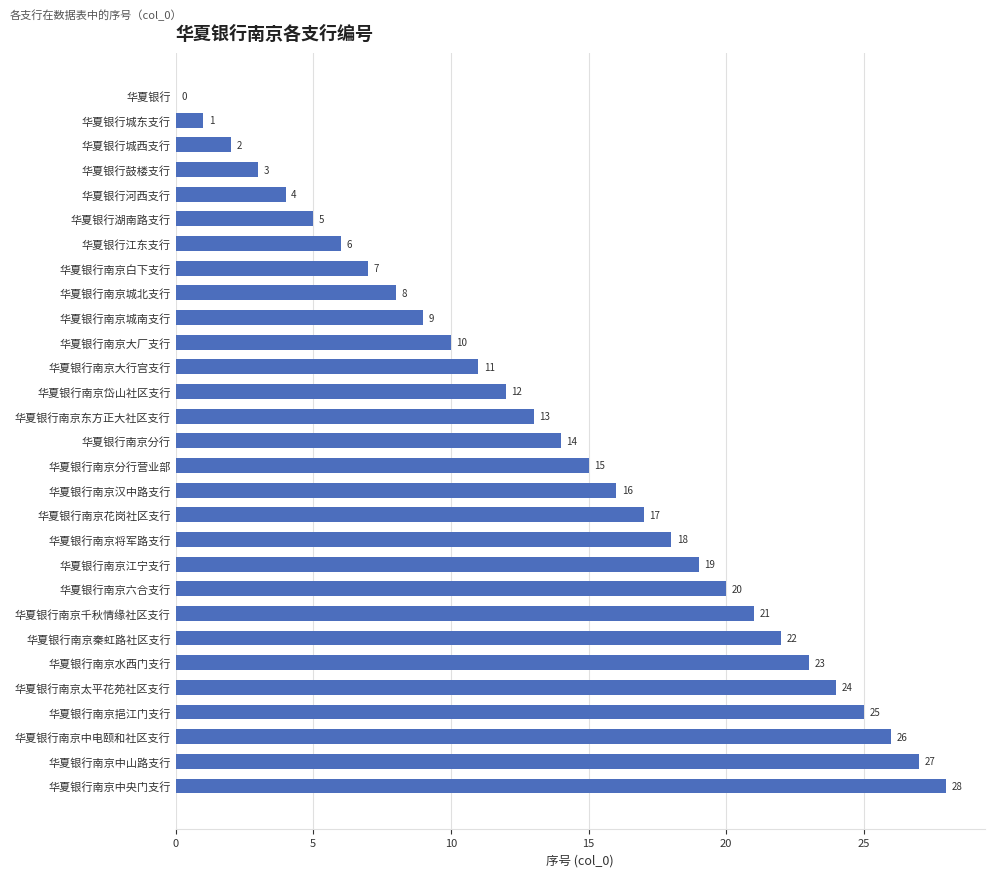

Where is the data nearest to the value 14?

华夏银行南京分行